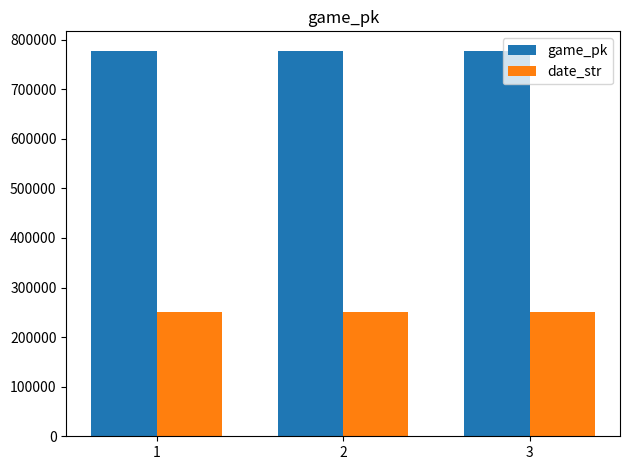

What is the value of the date_str bar at the 2nd from the left?

250524